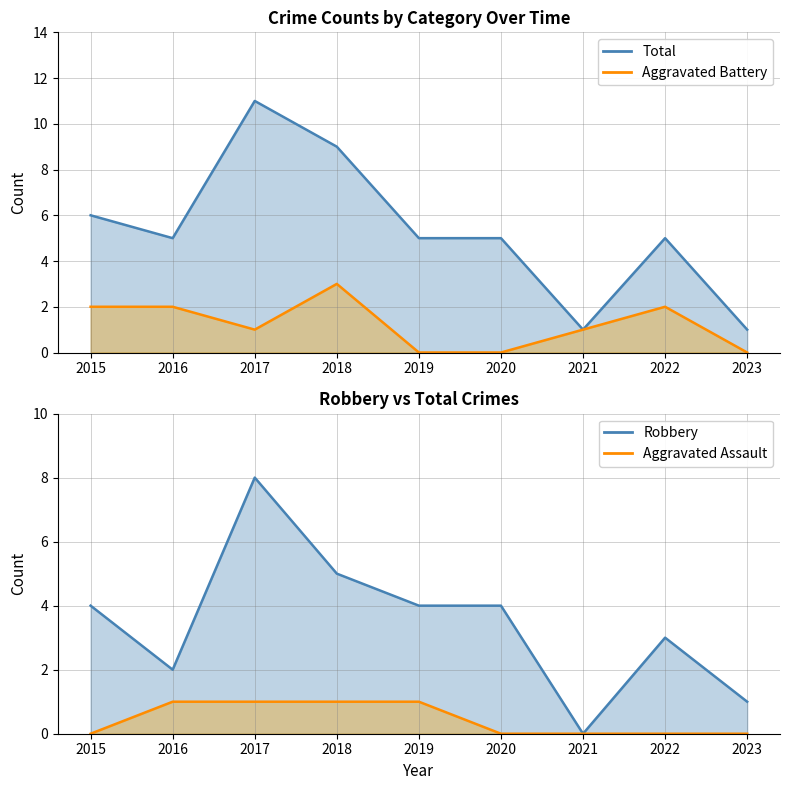

What is the difference between the Aggravated Assault values at 2021 and 2017?

1